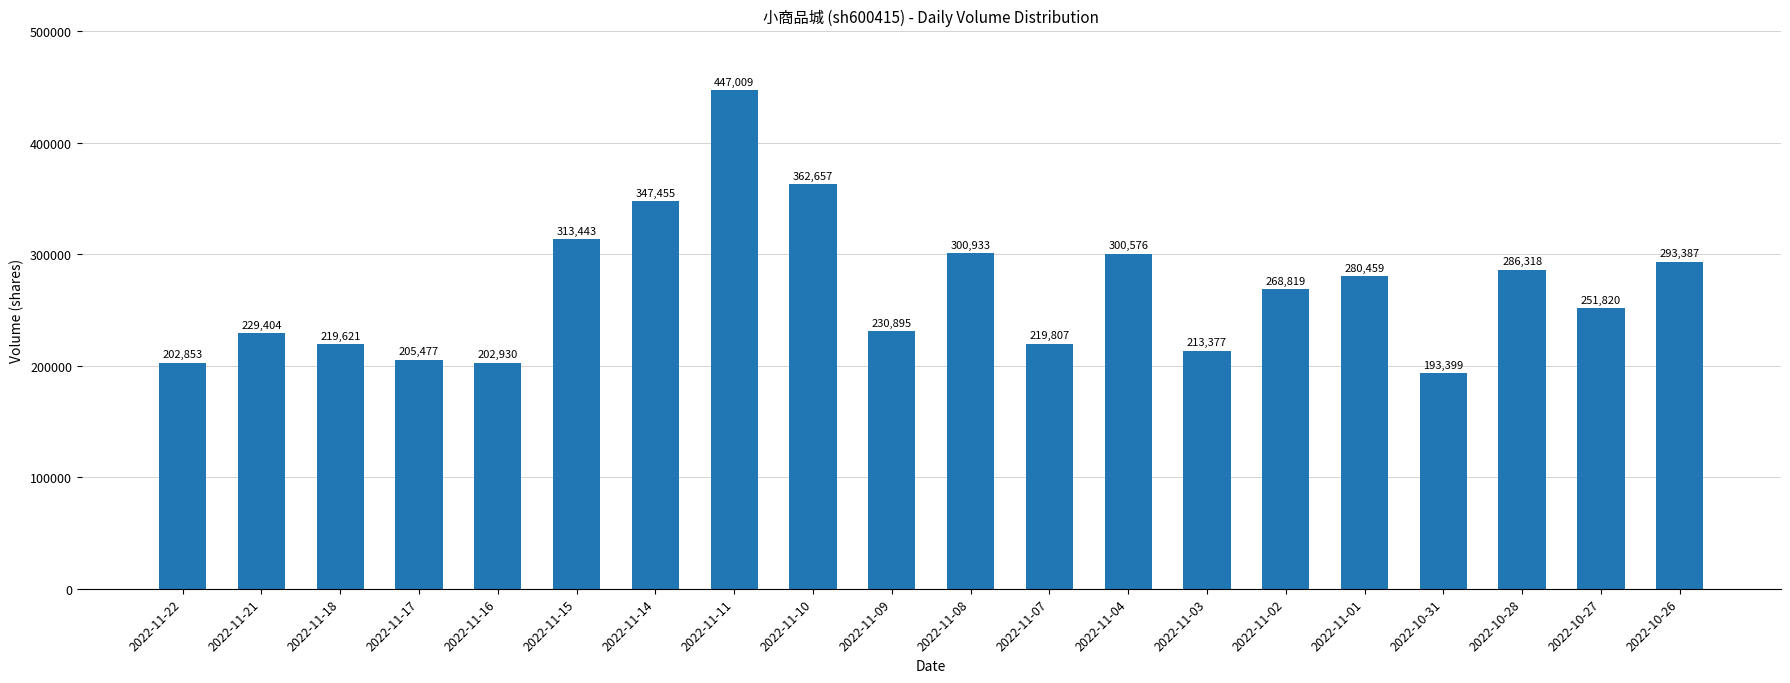

The value at 2022-11-18 is 219621. True or false?

True